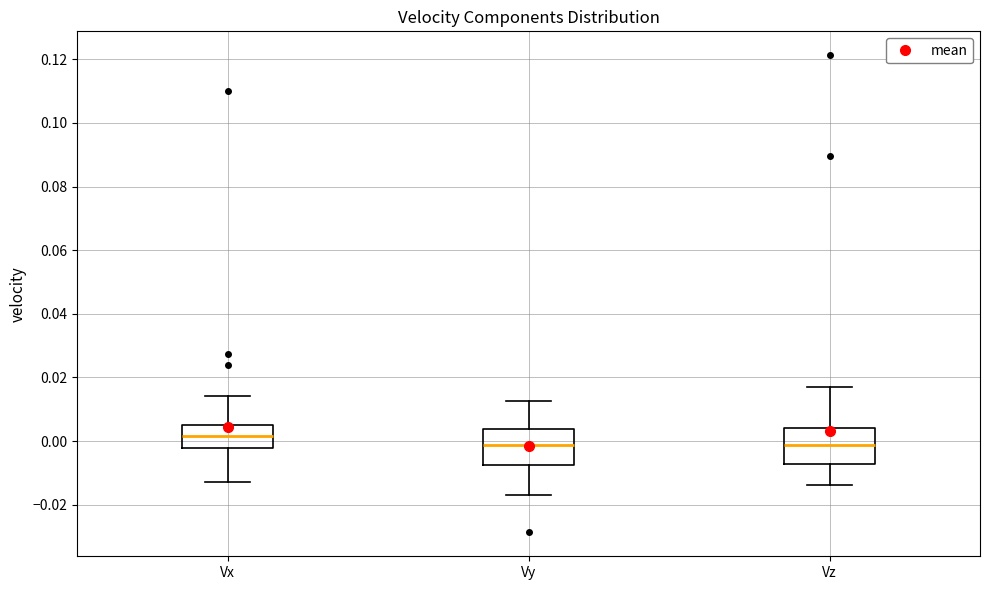

Reading left to right, read every box against the y-axis: the position of its median line, the range the box covers, and the ends of its whiskers. The values are not printed on the chart, so give them approximately, as read against the axis.

Vx: median 0.002, box -0.002 to 0.004, whiskers -0.012 to 0.014
Vy: median -0.002, box -0.008 to 0.004, whiskers -0.016 to 0.012
Vz: median -0.002, box -0.008 to 0.004, whiskers -0.014 to 0.016